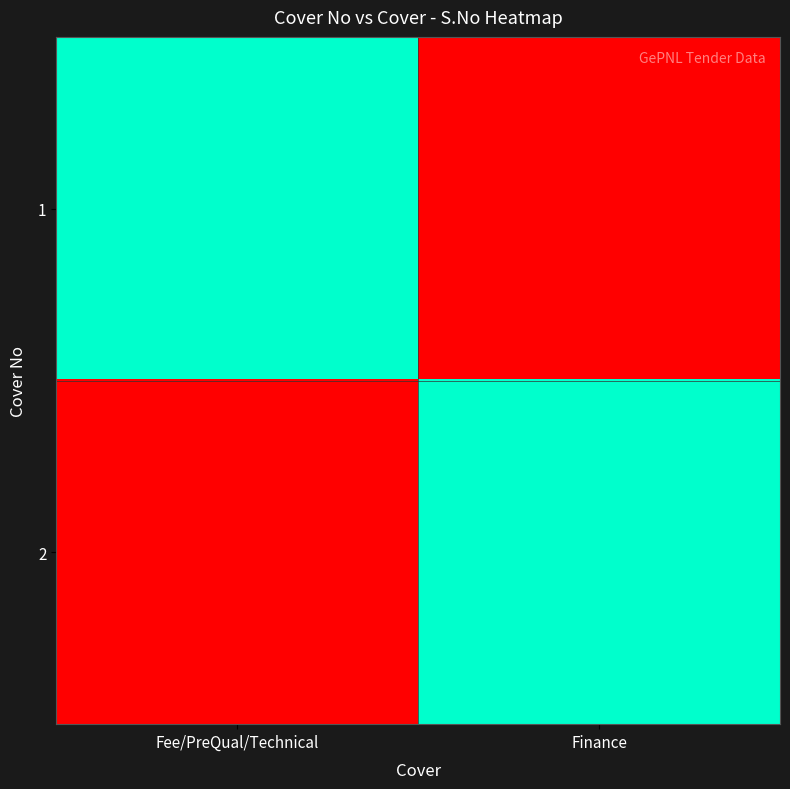

The value of 2 at Finance is 2. True or false?

False